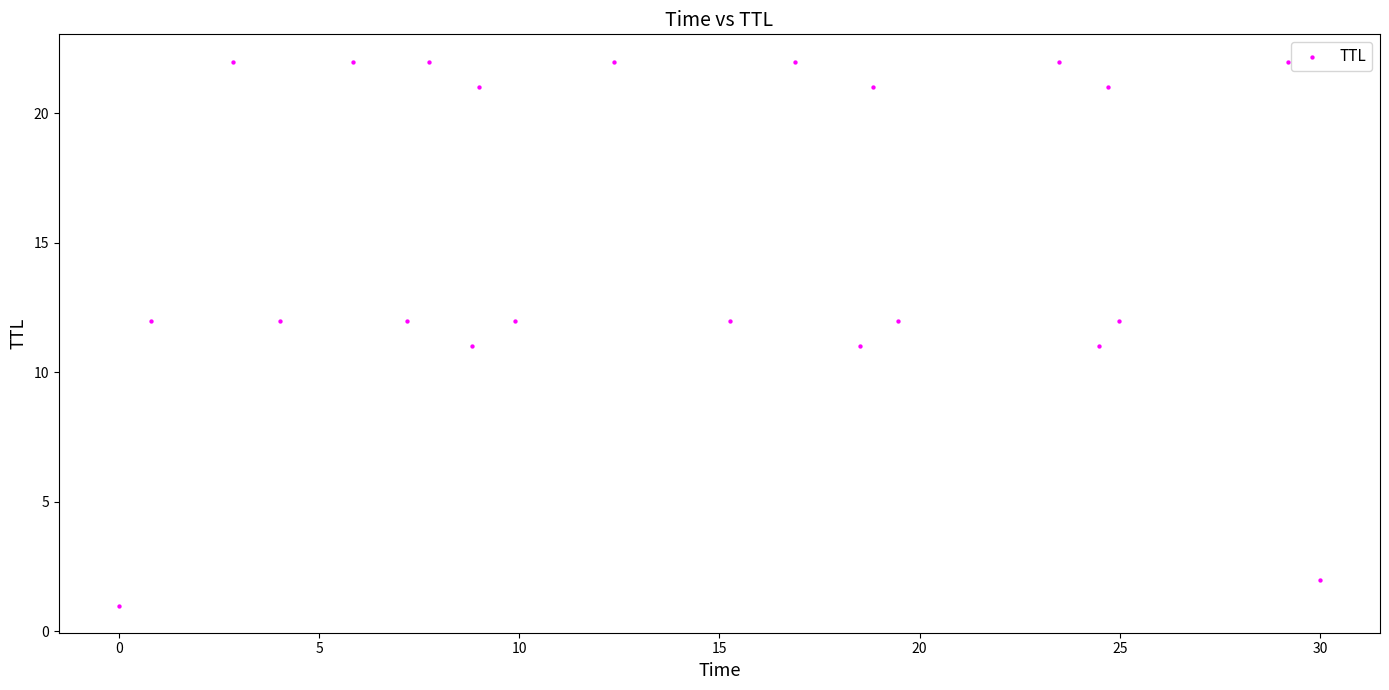

What is the range of Y values (max minus min)?

21